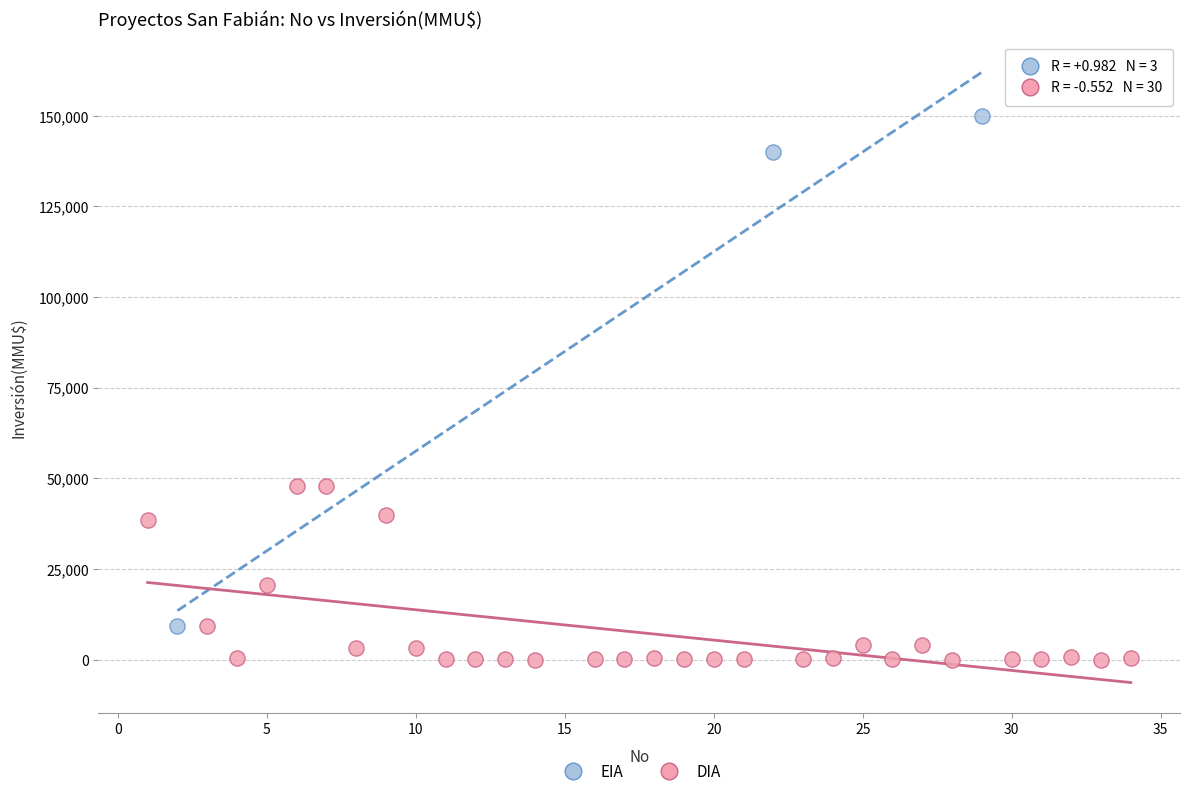

Which series has the widest spread of Y values?

EIA